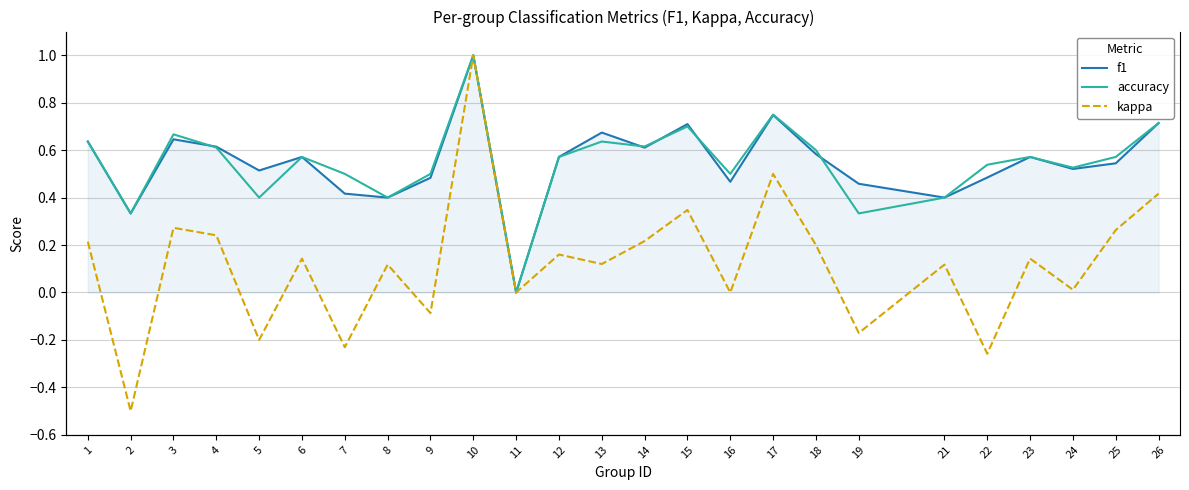

True or false: kappa and f1 cross at least once.

False